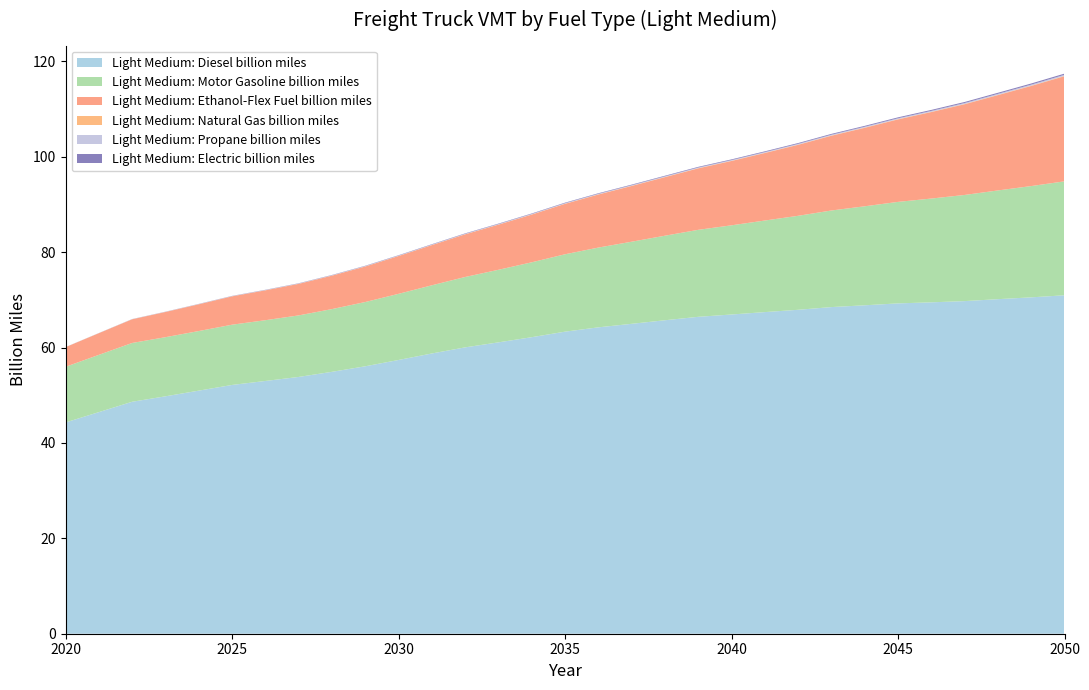

Reading right to left, extract all data points from this chart.

Light Medium: Diesel billion miles: 71.0	70.5	70.2	69.8	69.5	69.3	68.9	68.5	67.9	67.4	66.9	66.5	65.7	65.0	64.3	63.3	62.2	61.1	60.1	58.8	57.4	56.1	54.9	53.8	53.0	52.2	51.0	49.8	48.6	46.5	44.3
Light Medium: Motor Gasoline billion miles: 23.9	23.3	22.8	22.3	21.8	21.3	20.8	20.3	19.7	19.2	18.7	18.2	17.7	17.2	16.7	16.2	15.7	15.2	14.8	14.3	13.9	13.5	13.2	12.9	12.7	12.6	12.5	12.4	12.3	12.0	11.7
Light Medium: Ethanol-Flex Fuel billion miles: 22.0	21.0	20.0	19.0	18.1	17.3	16.5	15.7	14.9	14.2	13.5	12.9	12.3	11.7	11.1	10.6	10.0	9.5	8.9	8.4	7.9	7.5	7.0	6.6	6.3	5.9	5.6	5.3	5.0	4.5	4.1
Light Medium: Natural Gas billion miles: 0.1	0.1	0.1	0.1	0.1	0.1	0.1	0.1	0.1	0.0	0.0	0.0	0.0	0.0	0.0	0.0	0.0	0.0	0.0	0.0	0.0	0.0	0.0	0.0	0.0	0.0	0.0	0.0	0.0	0.0	0.0
Light Medium: Propane billion miles: 0.2	0.2	0.2	0.2	0.2	0.2	0.2	0.2	0.2	0.2	0.1	0.1	0.1	0.1	0.1	0.1	0.1	0.1	0.1	0.1	0.1	0.1	0.1	0.1	0.0	0.0	0.0	0.0	0.0	0.0	0.0
Light Medium: Electric billion miles: 0.2	0.2	0.2	0.2	0.2	0.2	0.2	0.2	0.2	0.2	0.1	0.1	0.1	0.1	0.1	0.1	0.1	0.1	0.1	0.1	0.1	0.1	0.1	0.0	0.0	0.0	0.0	0.0	0.0	0.0	0.0